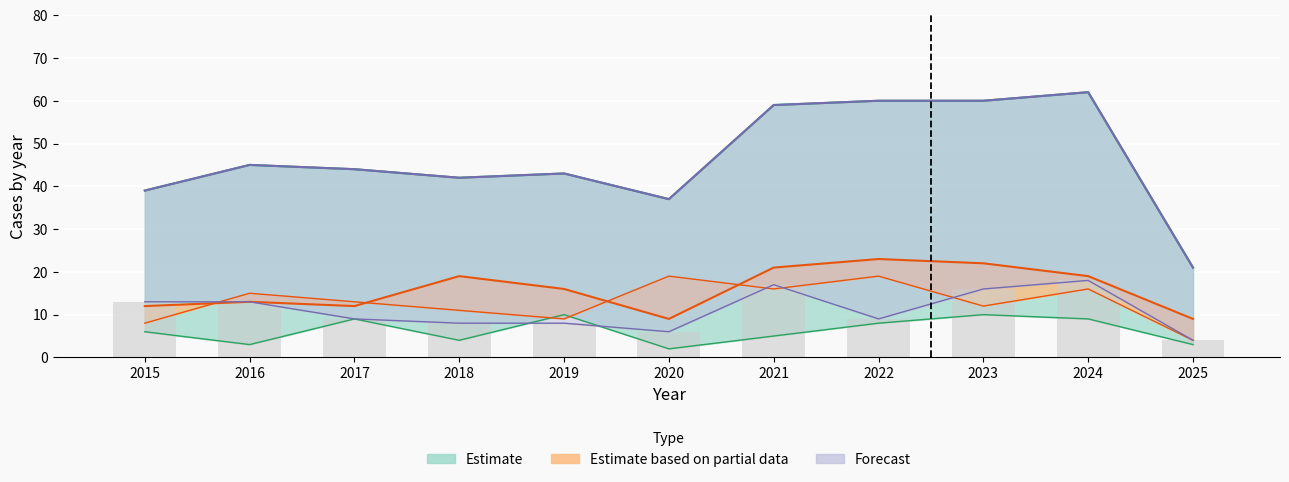

Reading left to right, what are all the values shown in this chart?

Aggravated Assault: 12	13	12	19	16	9	21	23	22	19	9
Aggravated Battery: 13	13	9	8	8	6	17	9	16	18	4
Criminal Sexual Assault: 6	3	9	4	10	2	5	8	10	9	3
Robbery: 8	15	13	11	9	19	16	19	12	16	4
Total: 39	45	44	42	43	37	59	60	60	62	21